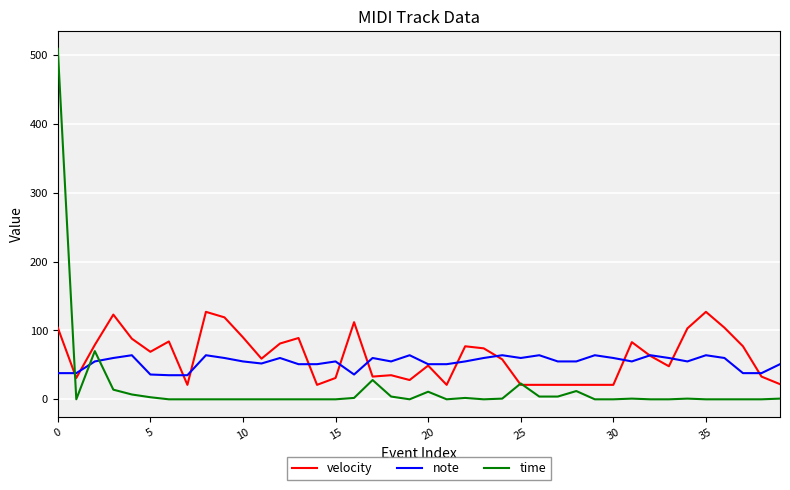

True or false: time and note cross at least once.

True